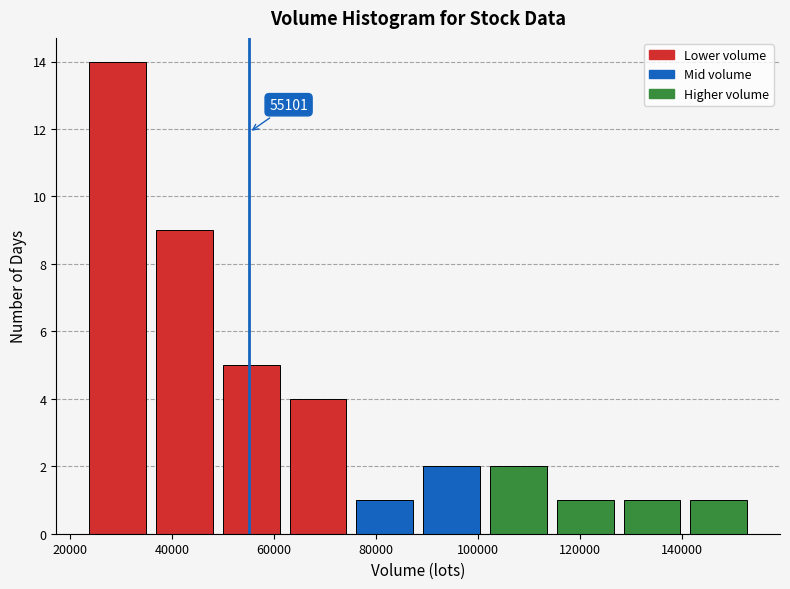

Which range on the x-axis has the tallest bar?

22000 to 36000